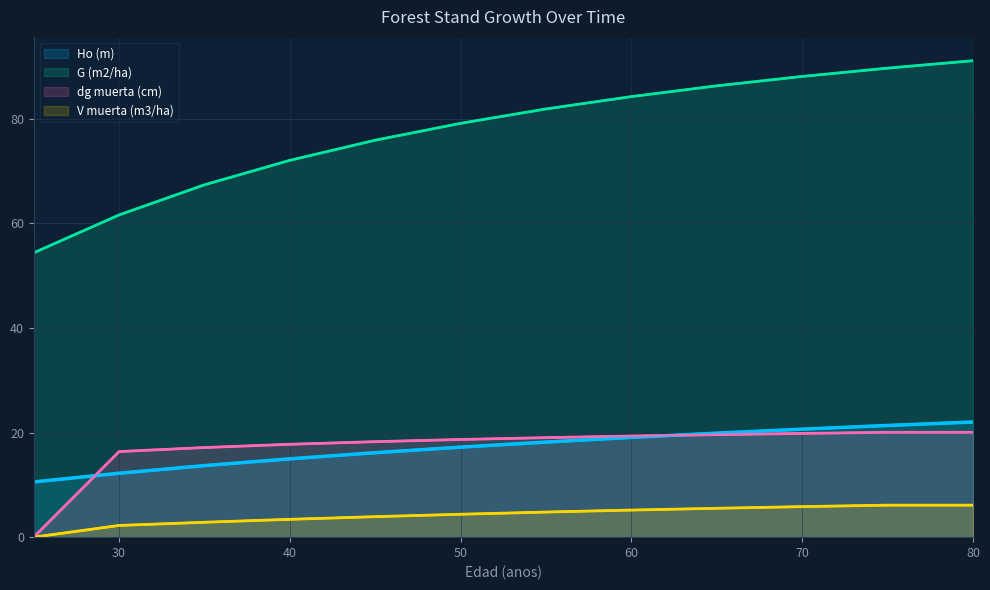

Reading left to right, list all the values displayed in this chart.

Ho (m): 10.6	12.2	13.7	15.0	16.1	17.2	18.2	19.1	19.9	20.6	21.4	22.0
G (m2/ha): 54.4	61.6	67.4	72.1	75.9	79.1	81.9	84.2	86.3	88.1	89.7	91.1
dg muerta (cm): 0.0	16.4	17.1	17.8	18.3	18.7	19.0	19.3	19.6	19.8	20.1	20.1
V muerta (m3/ha): 0.0	2.2	2.9	3.4	3.9	4.4	4.8	5.2	5.5	5.8	6.1	6.1